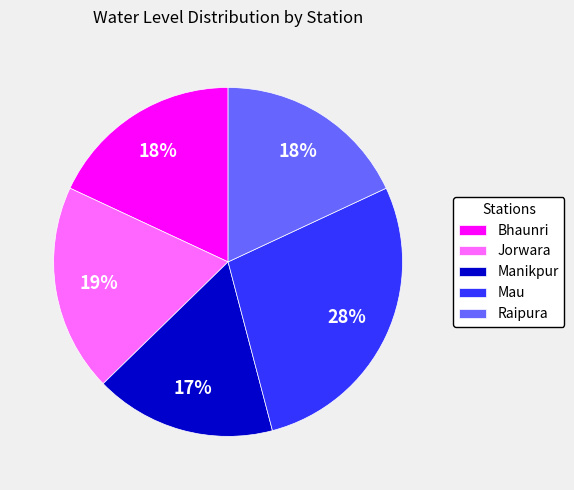

Is it true that Raipura is 5% of the pie?

False